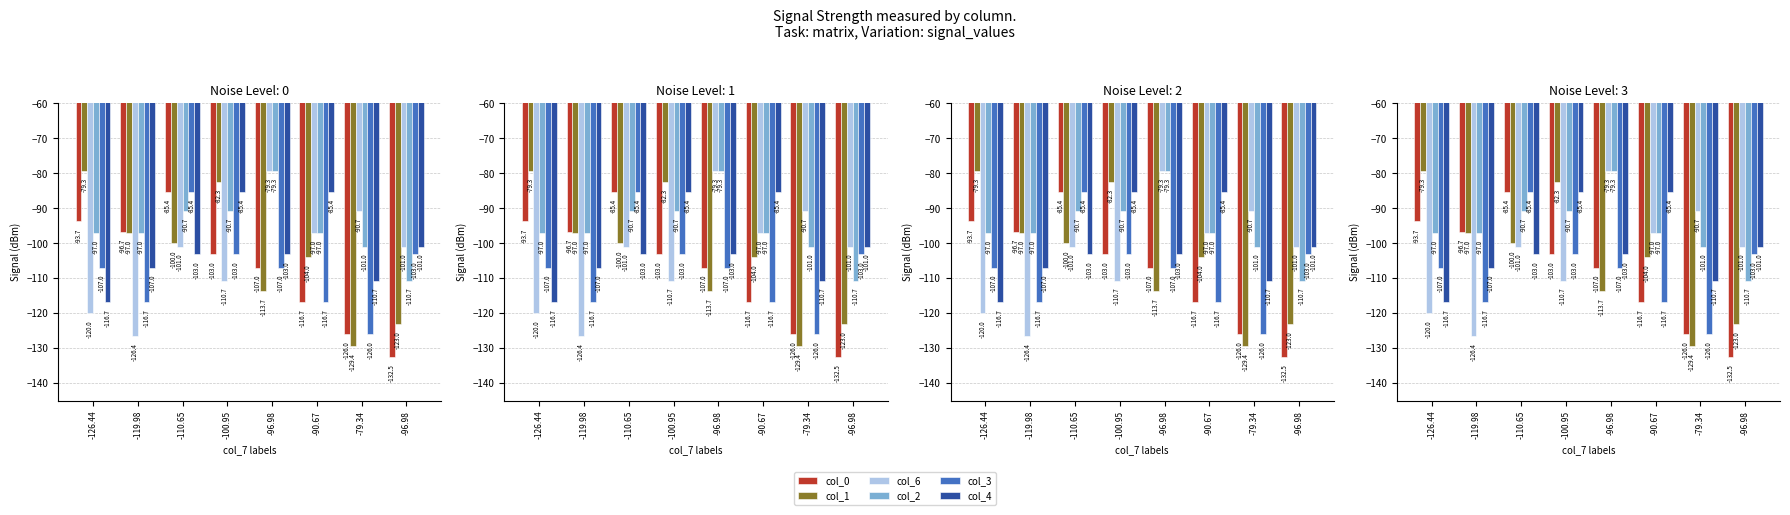

At which label does col_3 first exceed -106?

-110.65